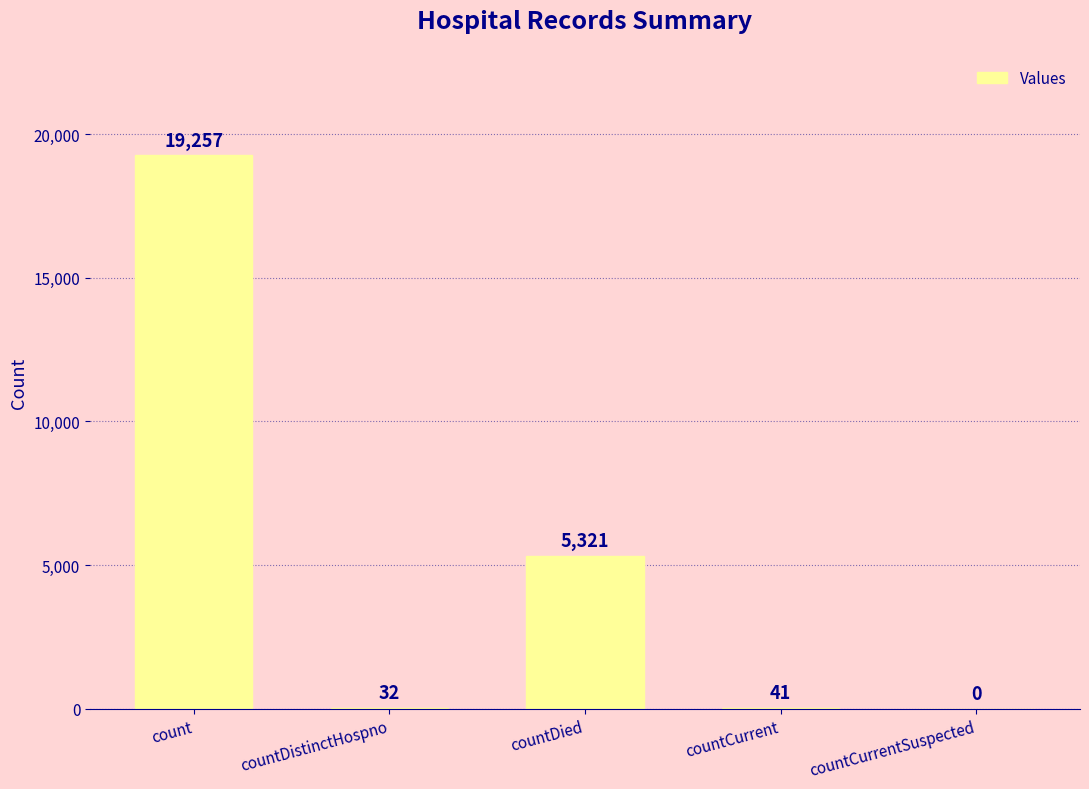

Between count and countDistinctHospno, which is larger?

count